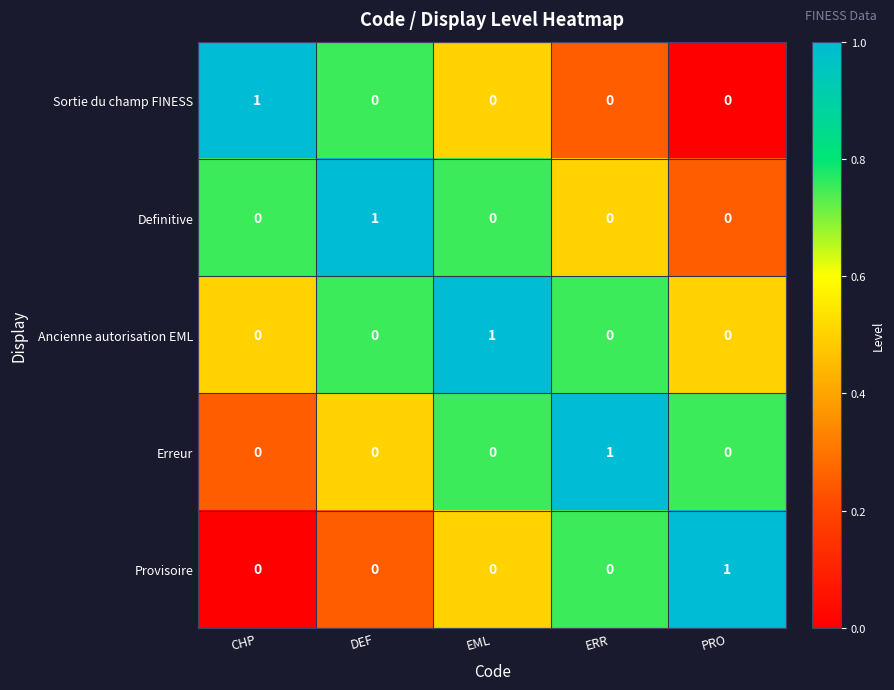

True or false: Erreur has a value of 0 at PRO.

True